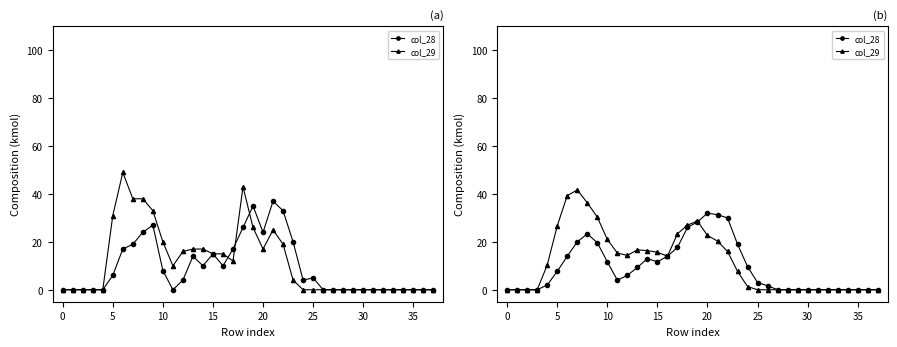

Count the number of data series in this chart.

2